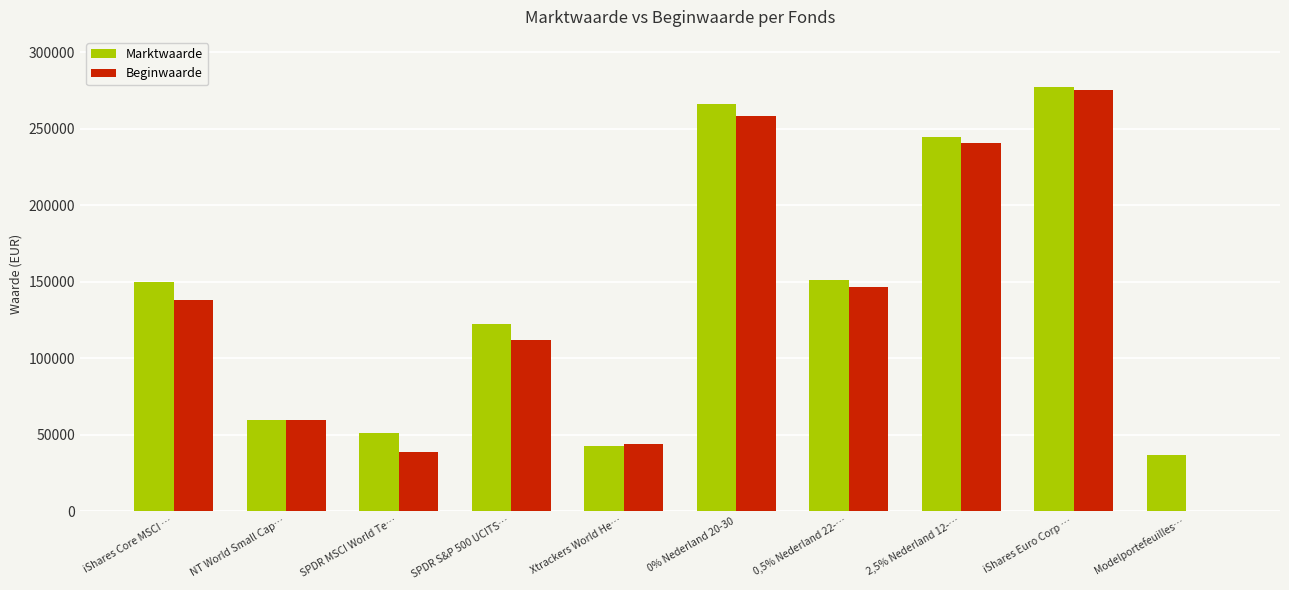

True or false: Marktwaarde has a value of 13149 at SPDR MSCI World Te….

False